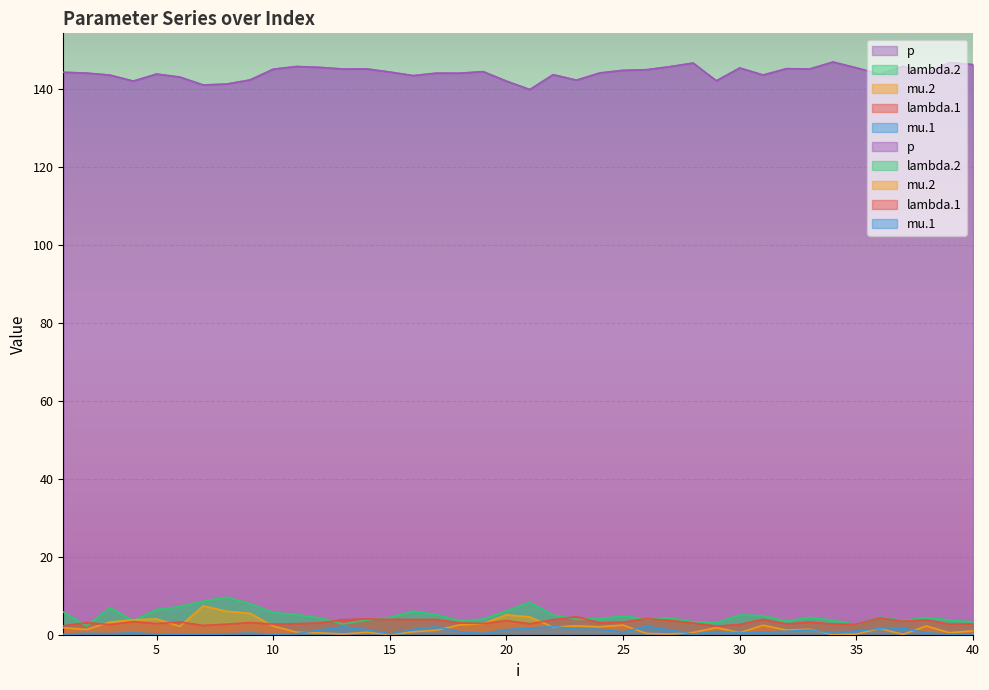

How many lines are shown in the chart?

5